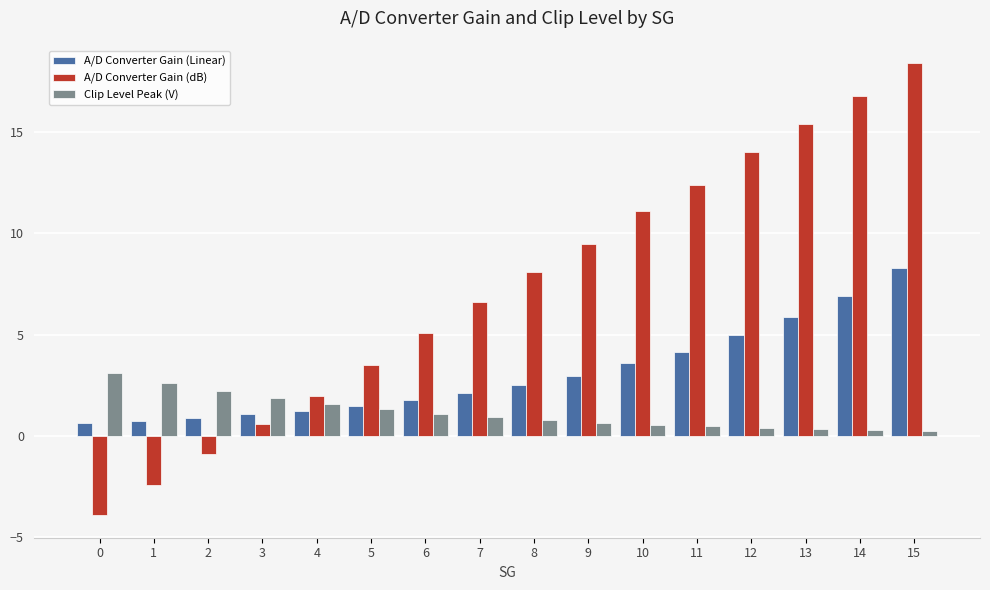

Does the chart contain any negative values?

Yes